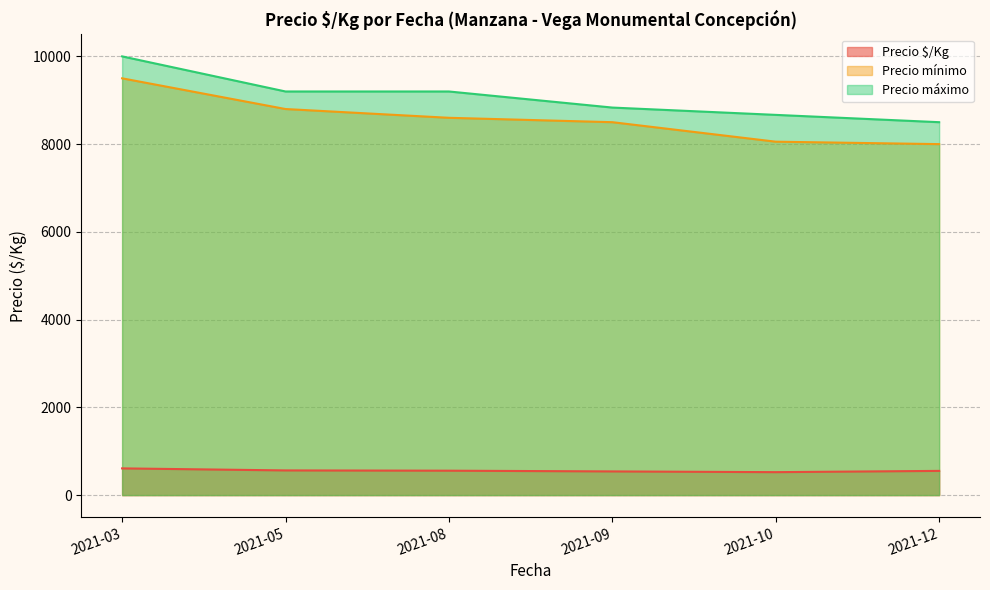

What is the sum of the Precio mínimo values at 2021-05 and 2021-09?

17300.0